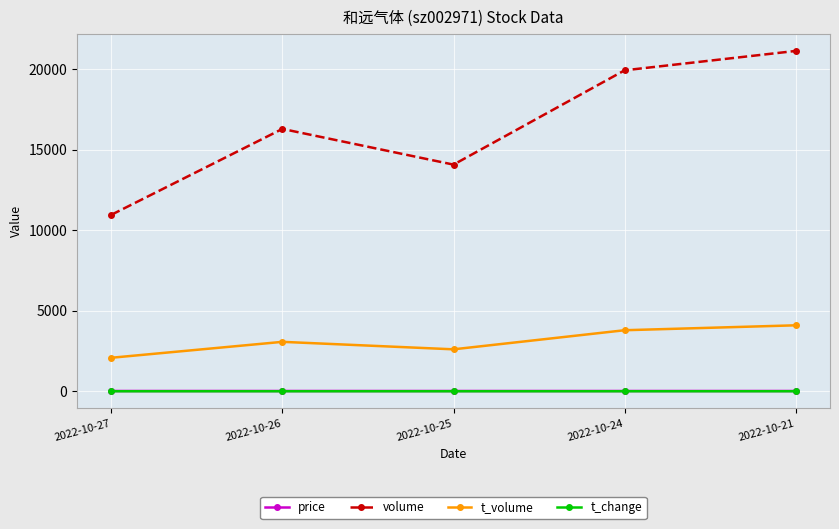

True or false: t_volume and t_change cross at least once.

False